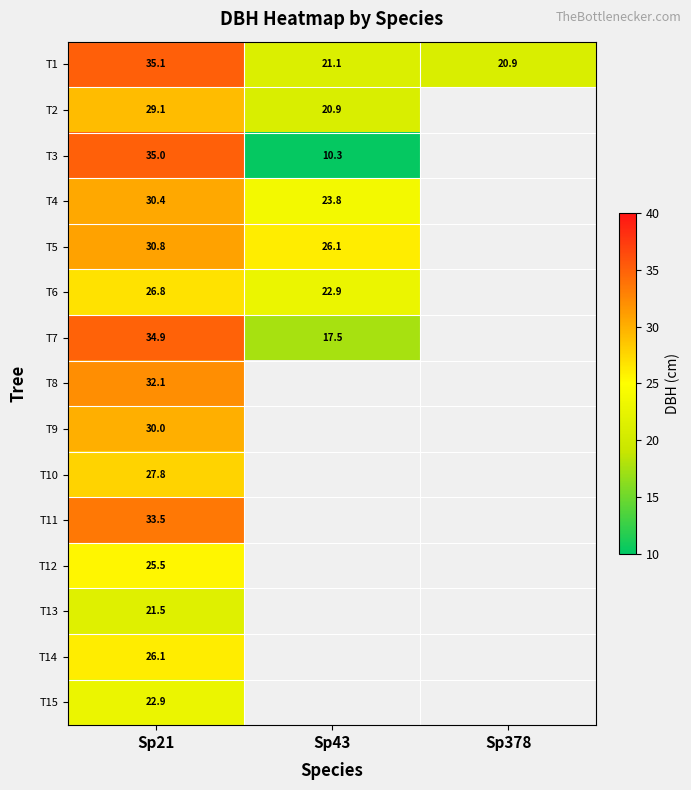

Which series has the largest total across all categories?

T1